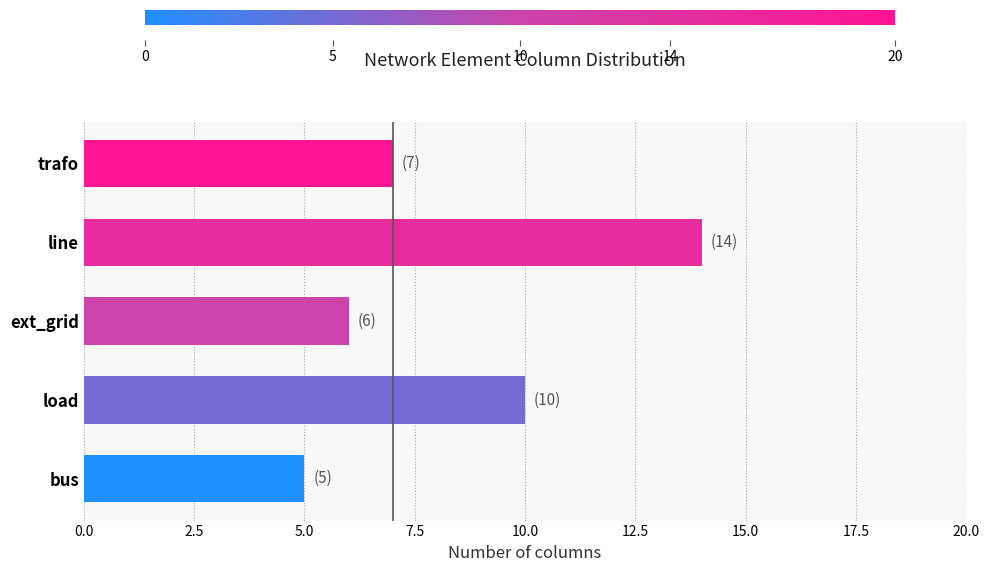

Approximately how many times larger is the value at load compared to trafo?

1.4